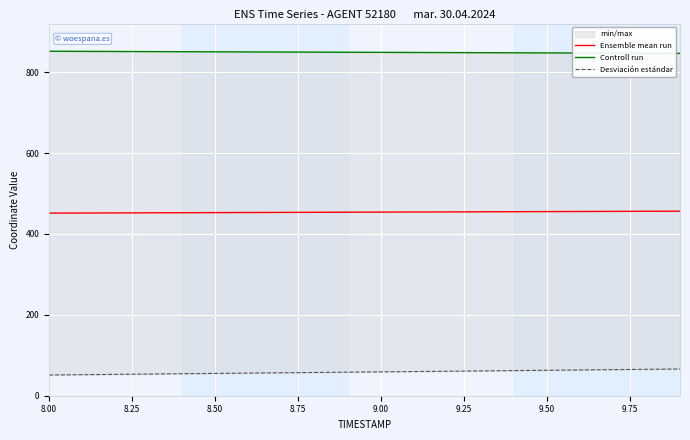

What is the lowest value of the Controll run series?

846.4